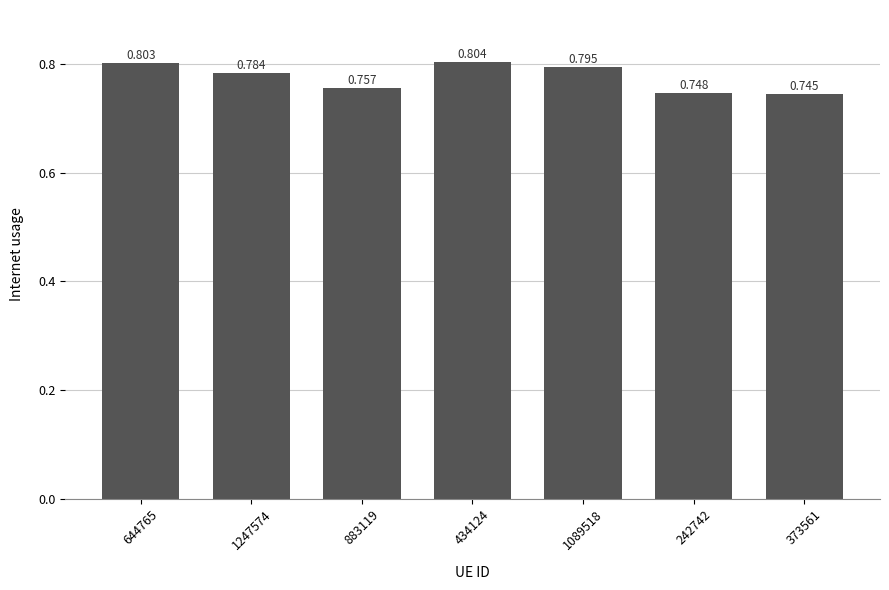

List the labels in order of value, largest first.

434124, 644765, 1089518, 1247574, 883119, 242742, 373561